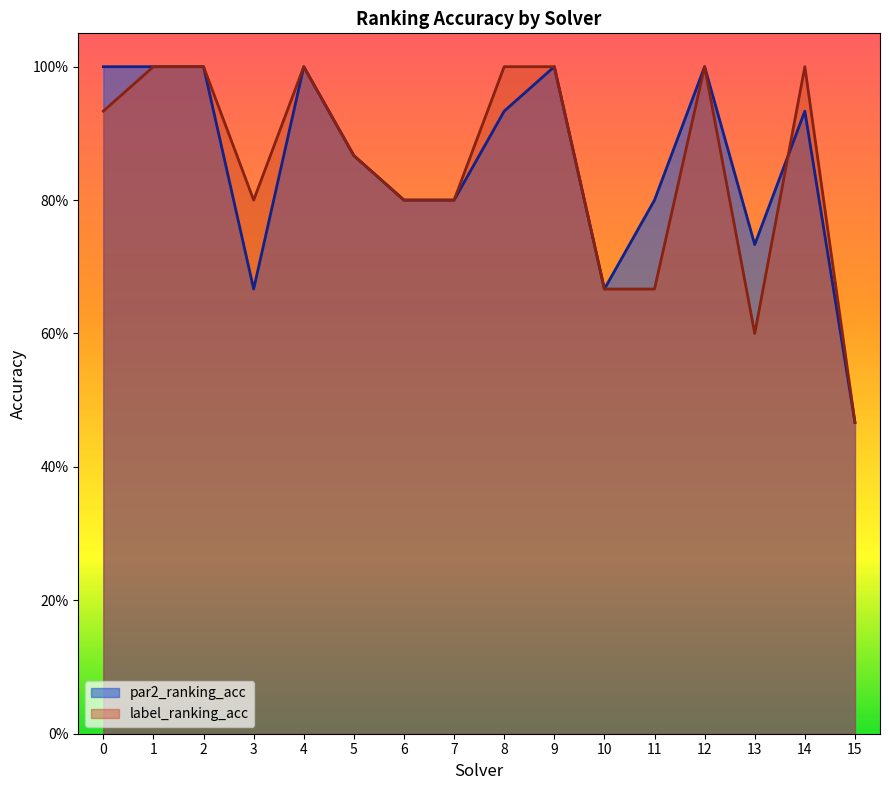

How many label_ranking_acc values are between 0 and 1?

16